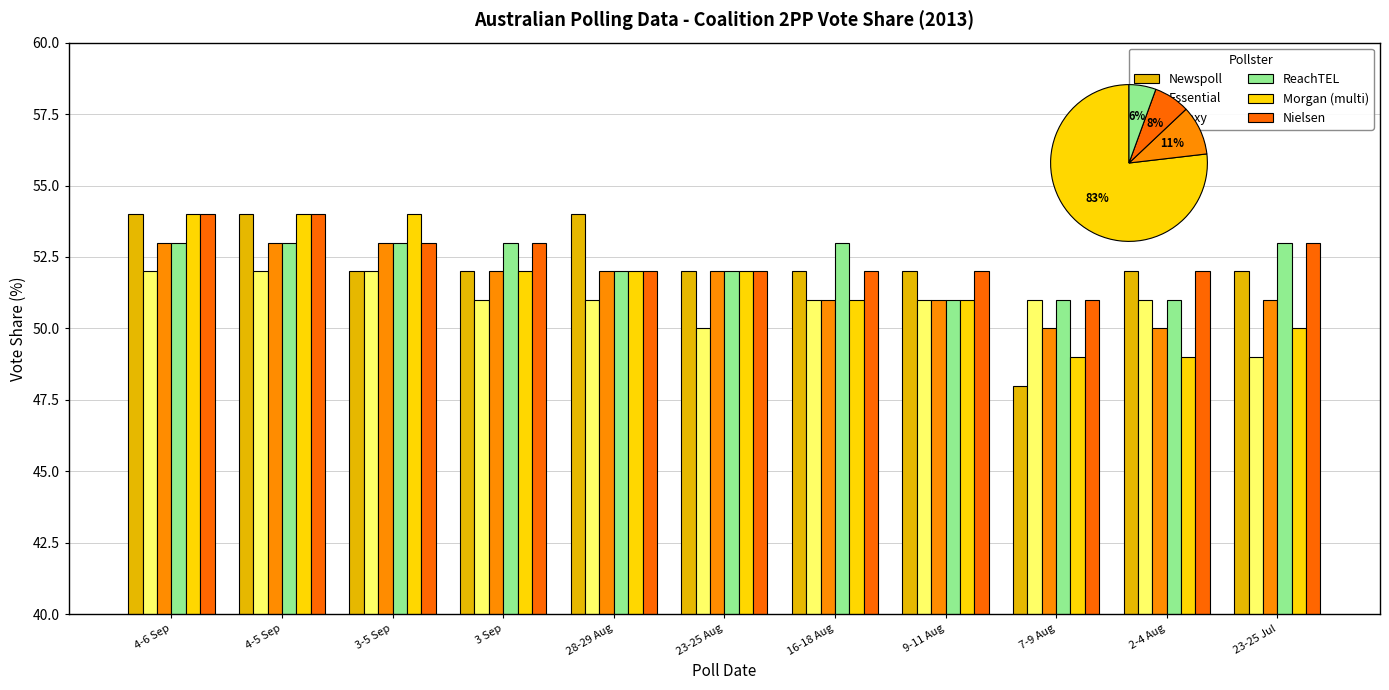

Is it true that Newspoll equals 48 at 7-9 Aug?

True